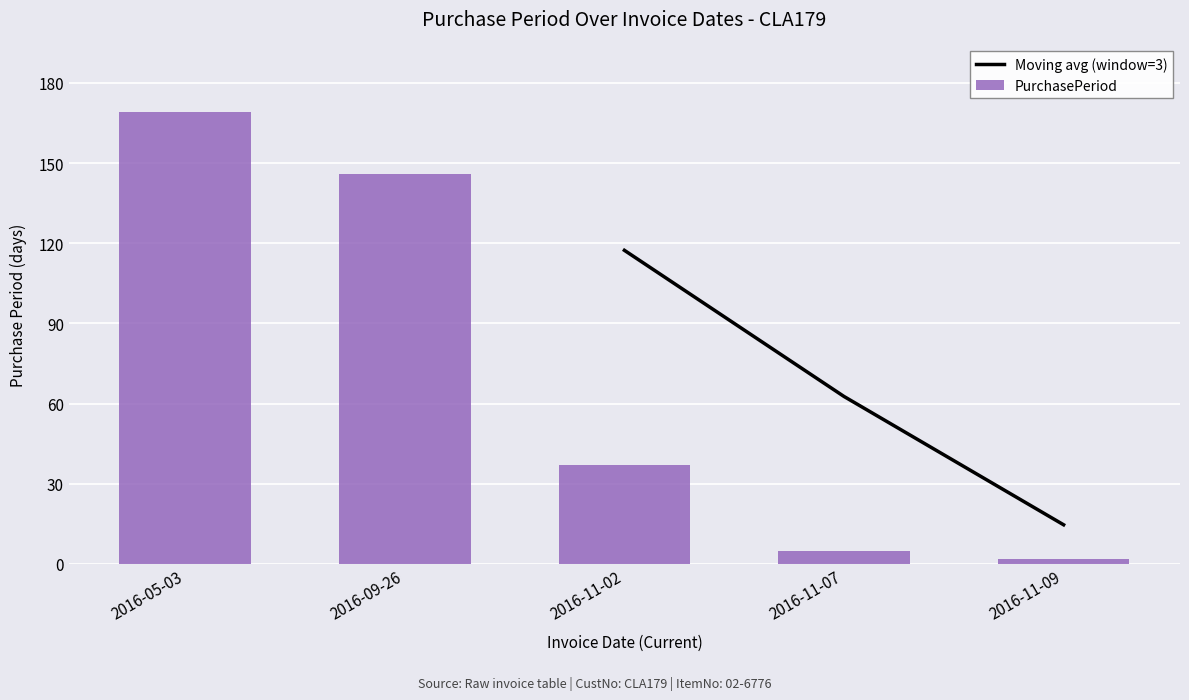

How many data points in PurchasePeriod are less than 37?

2